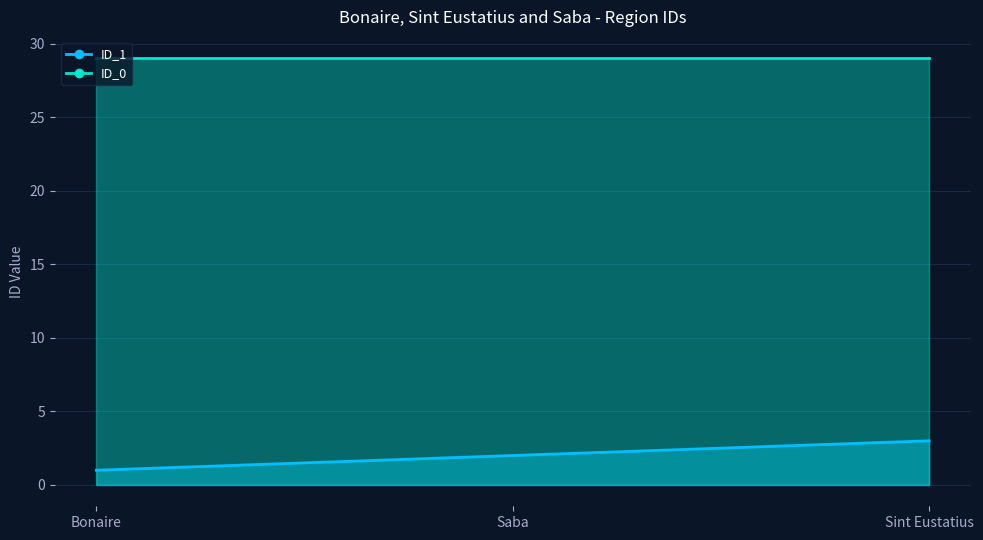

At which label does the data first exceed 2?

Sint Eustatius